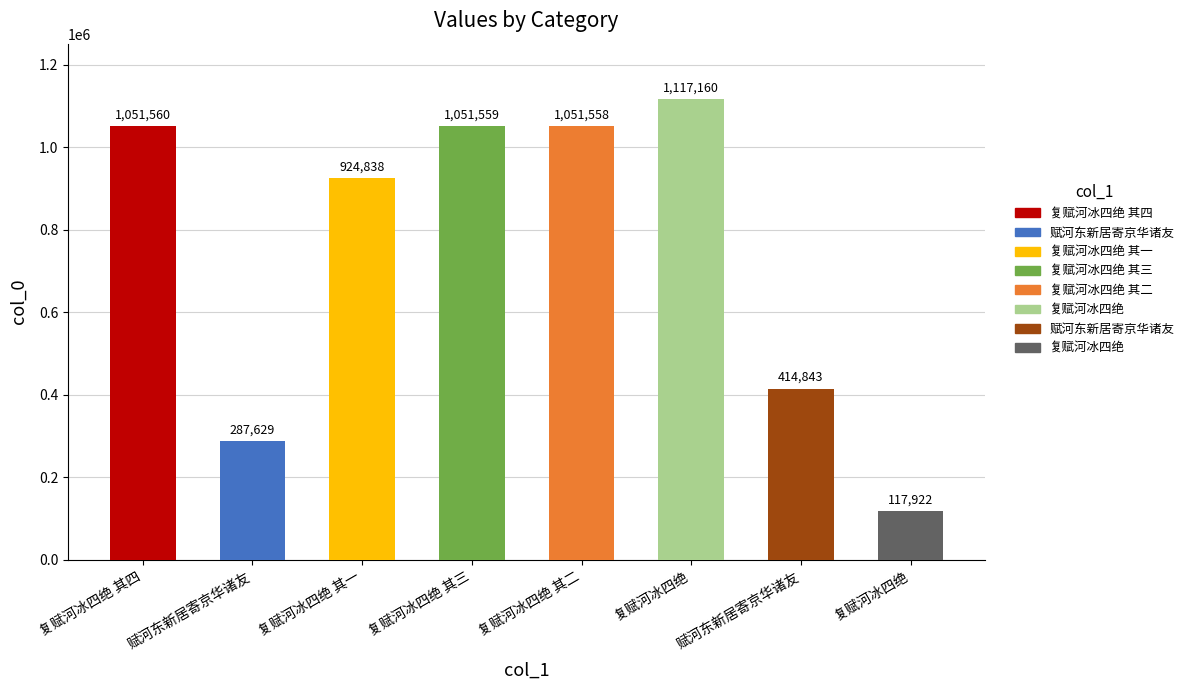

Rank the categories by value from lowest to highest.

复赋河冰四绝, 赋河东新居寄京华诸友, 赋河东新居寄京华诸友, 复赋河冰四绝 其一, 复赋河冰四绝 其二, 复赋河冰四绝 其三, 复赋河冰四绝 其四, 复赋河冰四绝